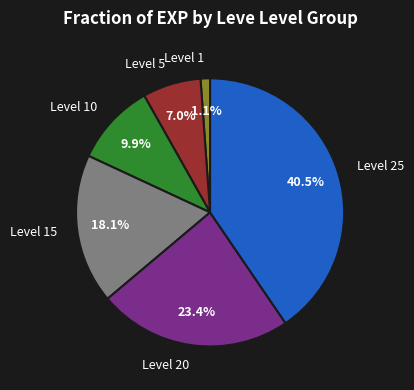

To the nearest percent, what is the average slice percentage?

17%